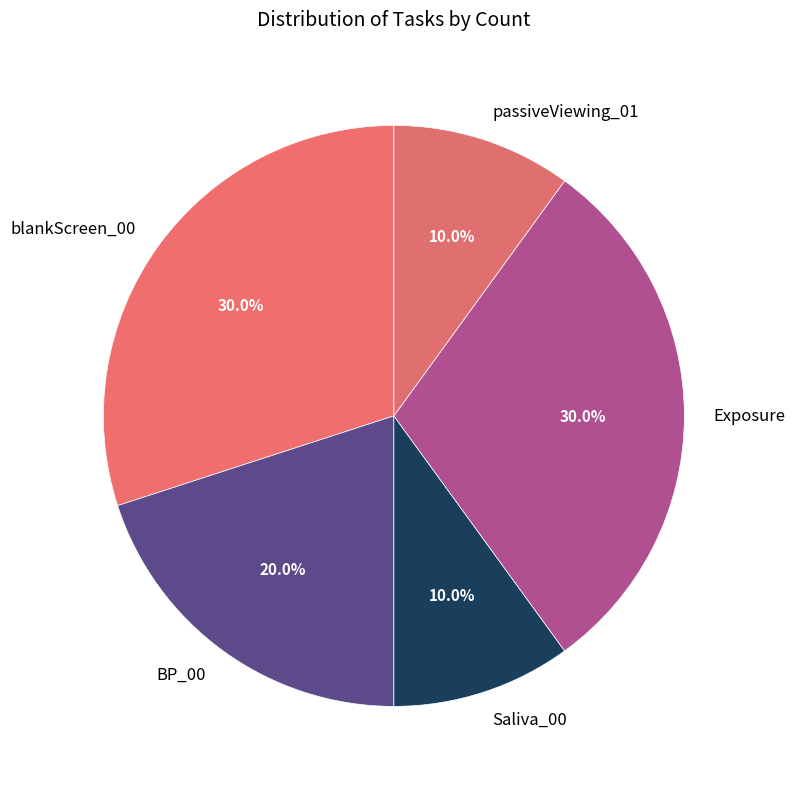

What is the ratio of the value at Exposure to the value at BP_00?

1.5